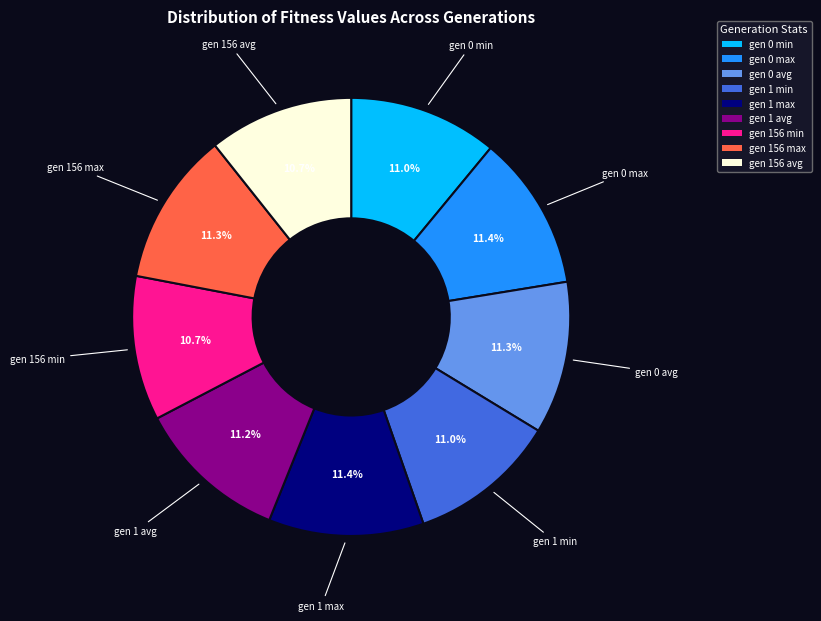

The gen 1 max slice represents 11% of the pie. True or false?

True